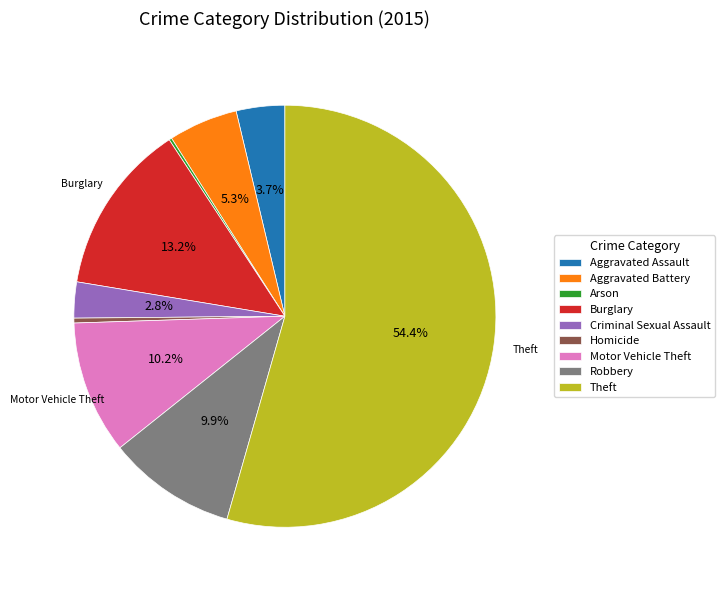

The Criminal Sexual Assault slice represents 17% of the pie. True or false?

False